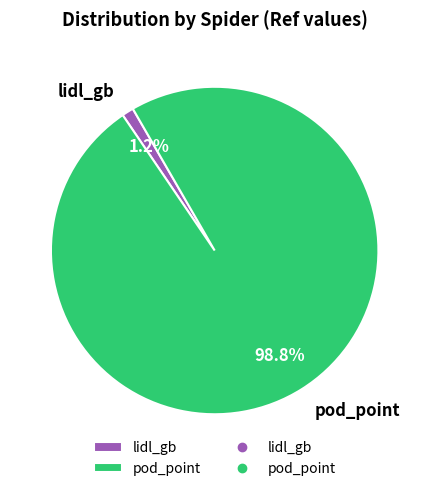

What is the smallest slice in the pie chart?

lidl_gb